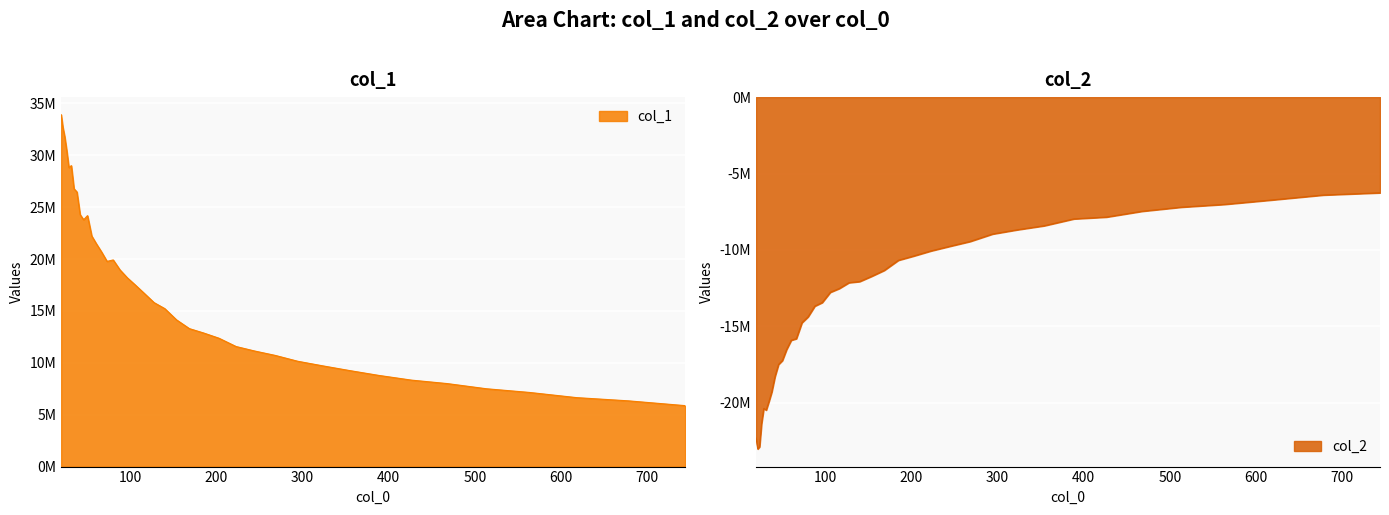

Count the number of data series in this chart.

2